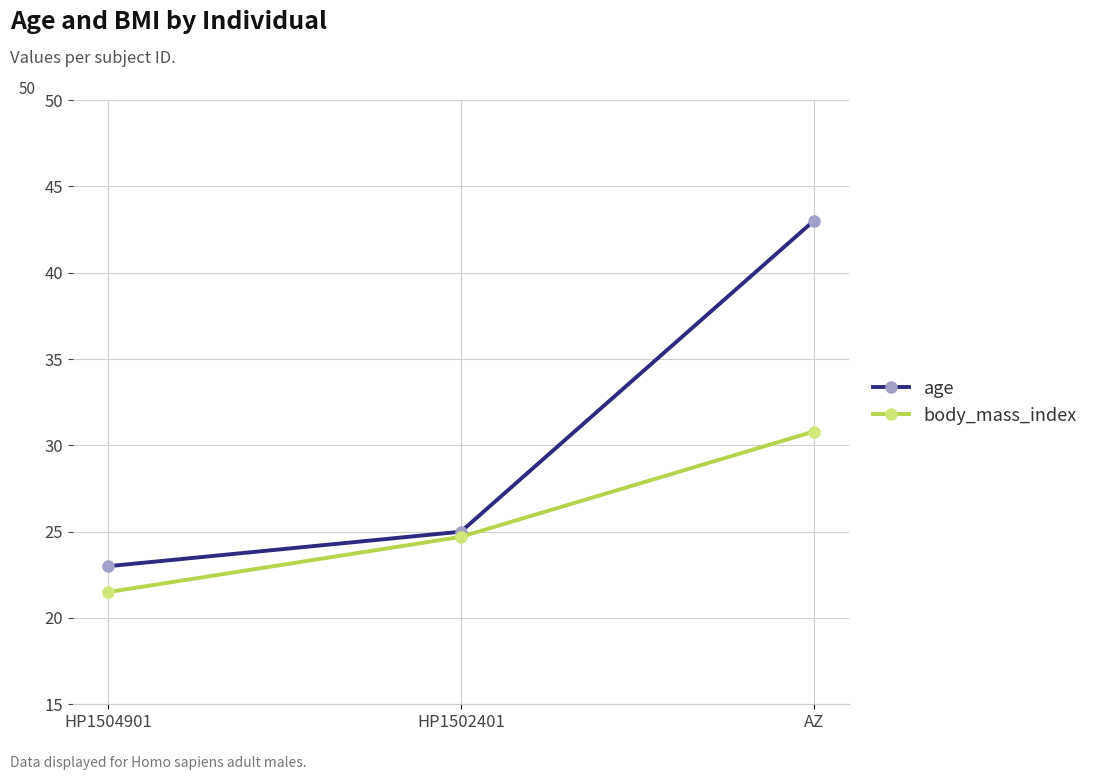

Count the age values in the range 23 to 43.

3